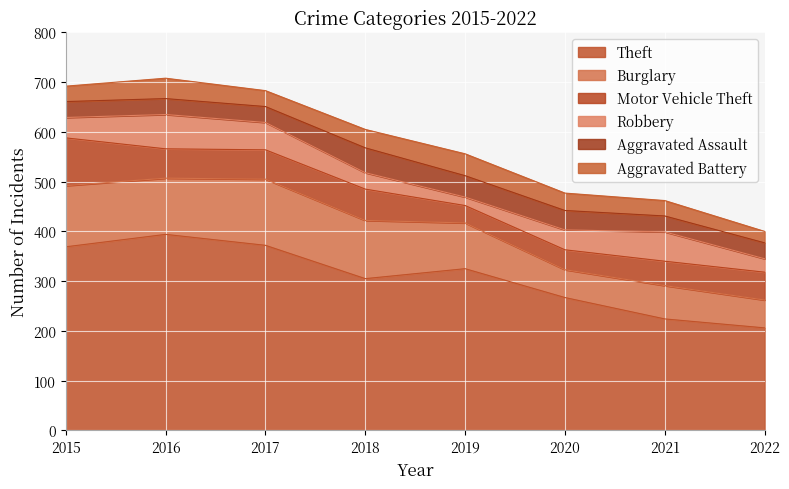

What is the sum of the Aggravated Assault values at 2019 and 2018?

93